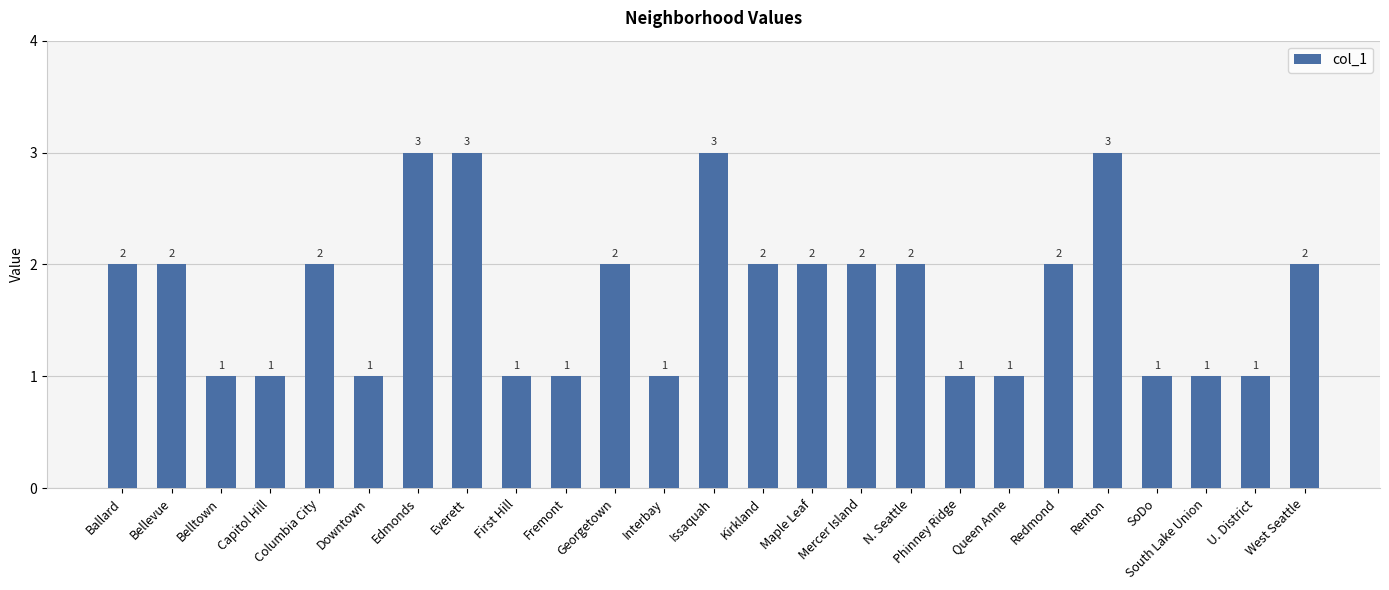

Reading right to left, extract all data points from this chart.

West Seattle=2	U. District=1	South Lake Union=1	SoDo=1	Renton=3	Redmond=2	Queen Anne=1	Phinney Ridge=1	N. Seattle=2	Mercer Island=2	Maple Leaf=2	Kirkland=2	Issaquah=3	Interbay=1	Georgetown=2	Fremont=1	First Hill=1	Everett=3	Edmonds=3	Downtown=1	Columbia City=2	Capitol Hill=1	Belltown=1	Bellevue=2	Ballard=2